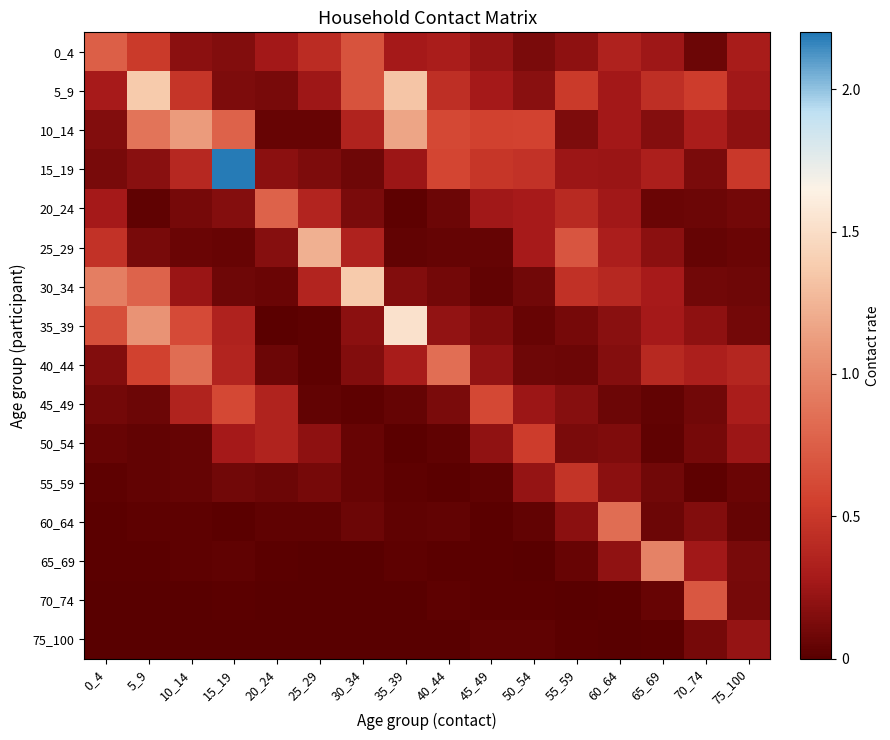

At 75_100, list the series in order from largest to smallest.

15_19, 40_44, 45_49, 0_4, 5_9, 50_54, 75_100, 10_14, 65_69, 70_74, 20_24, 35_39, 30_34, 55_59, 25_29, 60_64